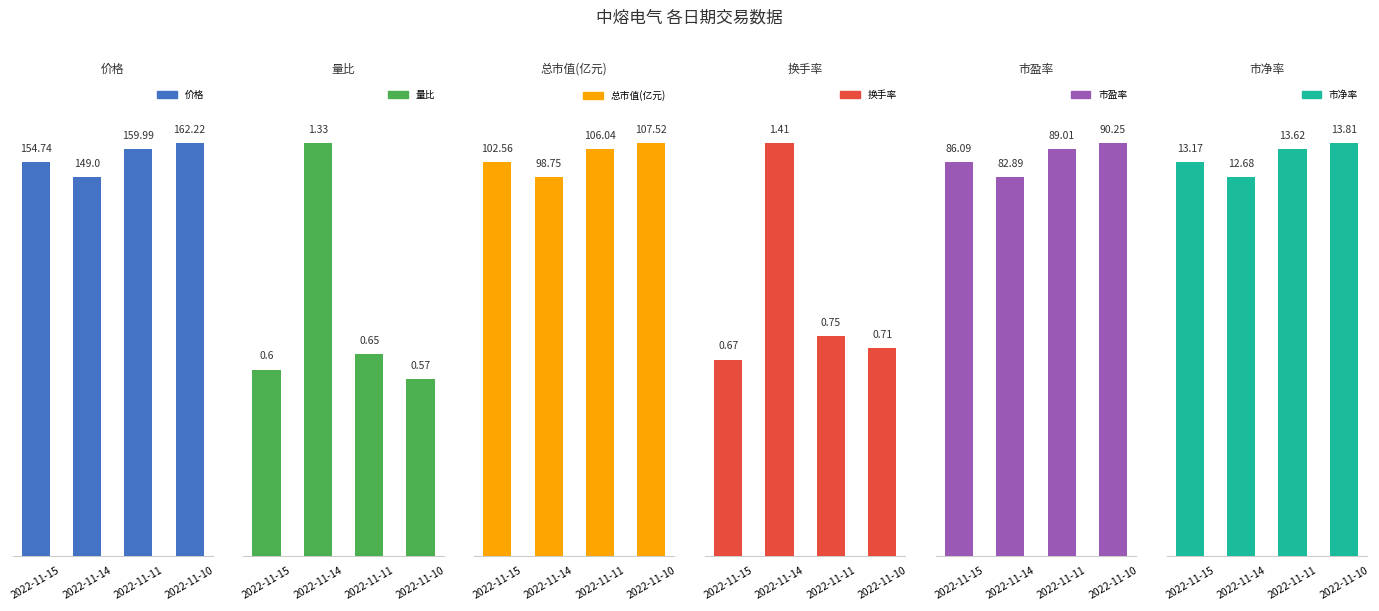

At how many categories does at least one series exceed 3?

4